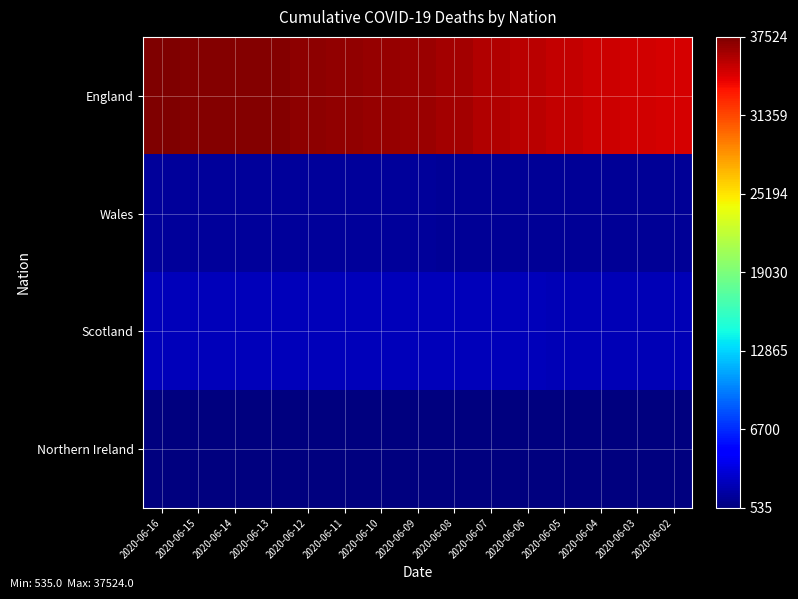

Count the number of categories in the chart.

15